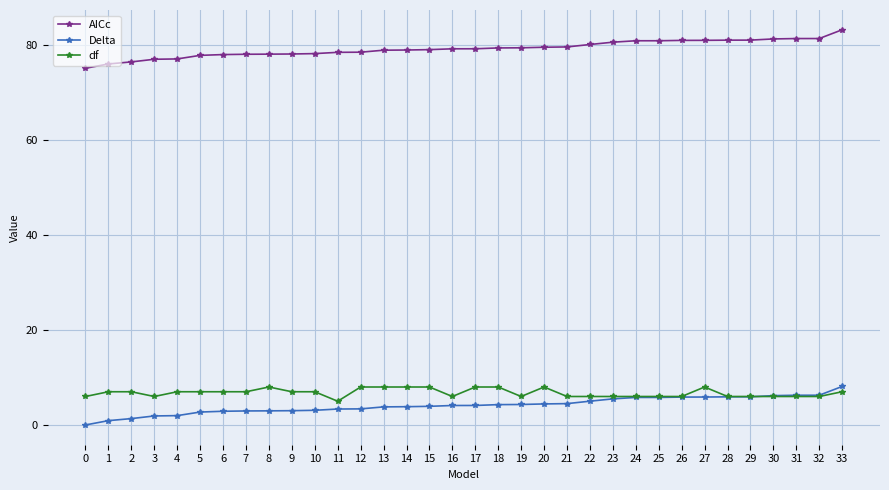

True or false: AICc and df cross at least once.

False